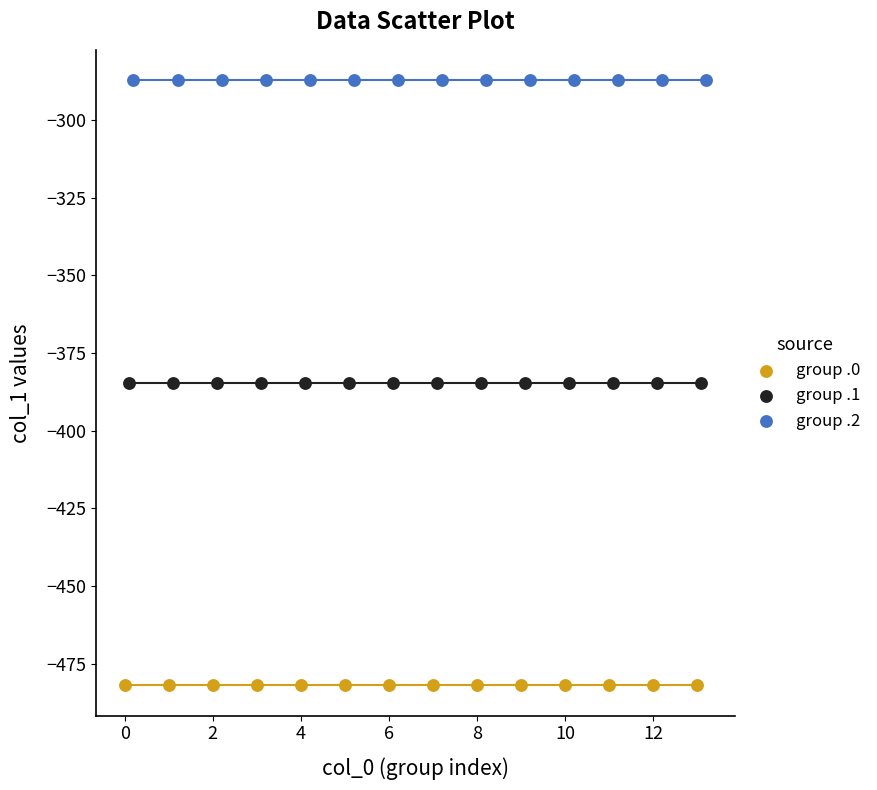

Which series contains the lowest Y value?

group .0